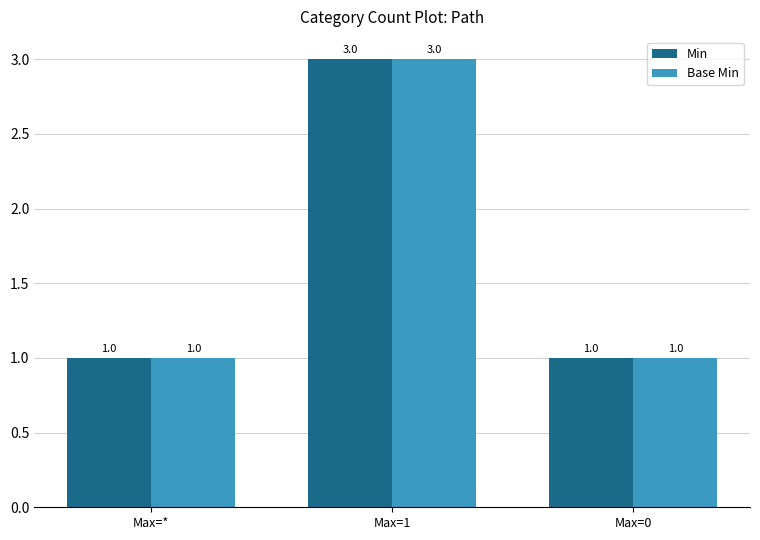

How many groups of bars are there?

3